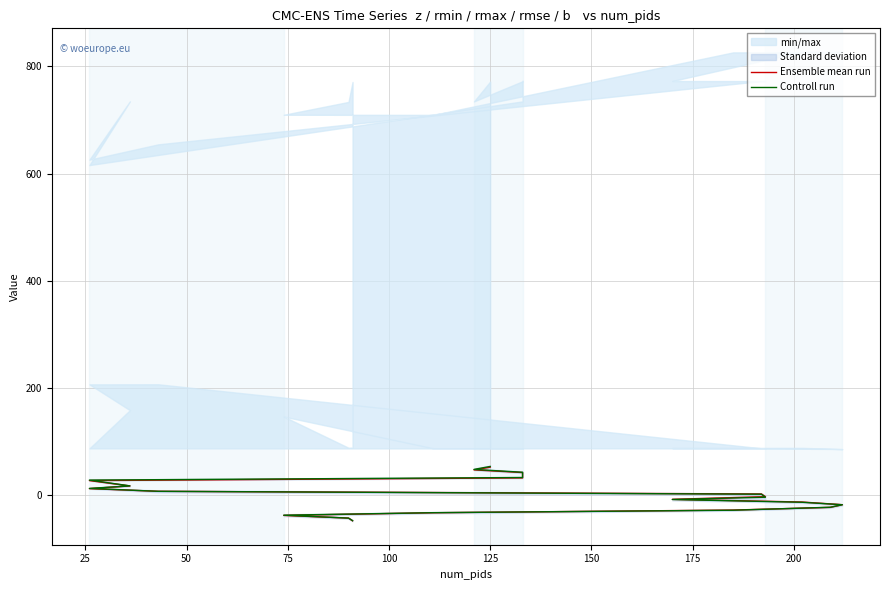

What is the average value of the Ensemble mean run series?

0.9